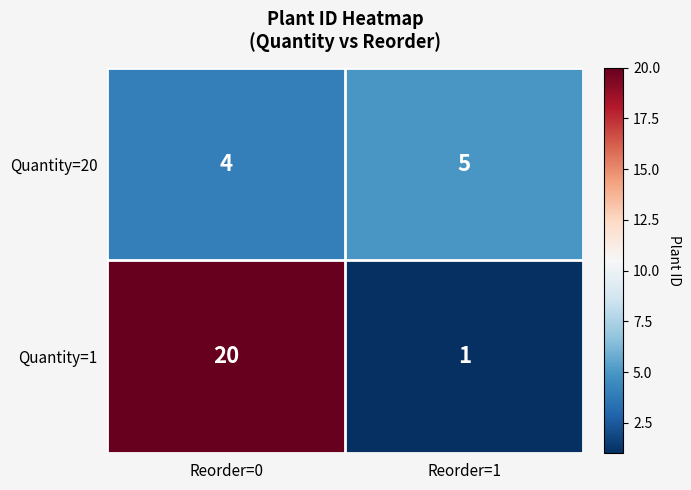

Which series has the largest range (max minus min)?

Quantity=1